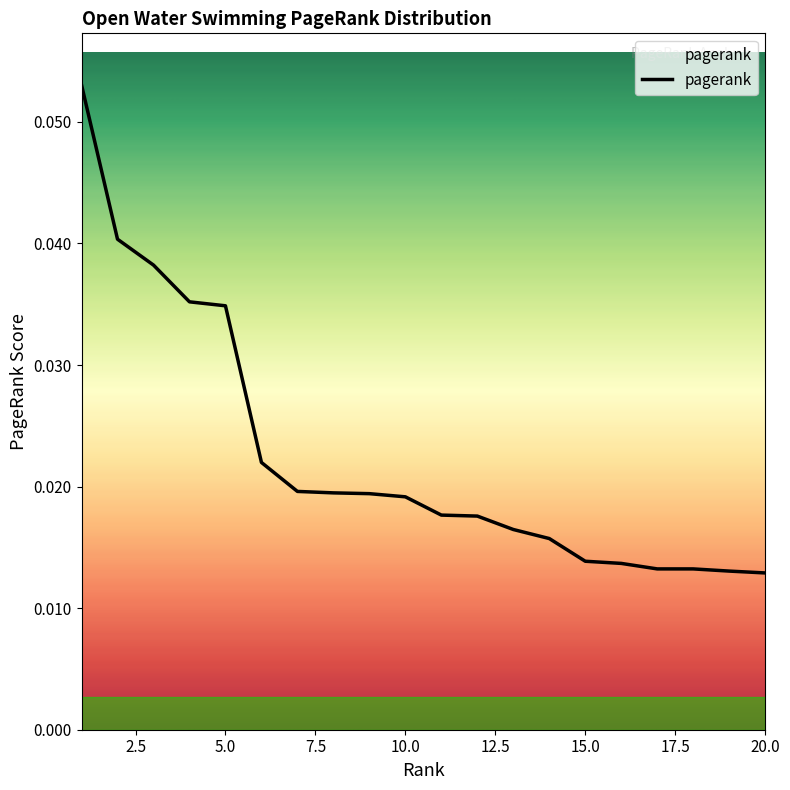

Does the chart have visible grid lines?

No